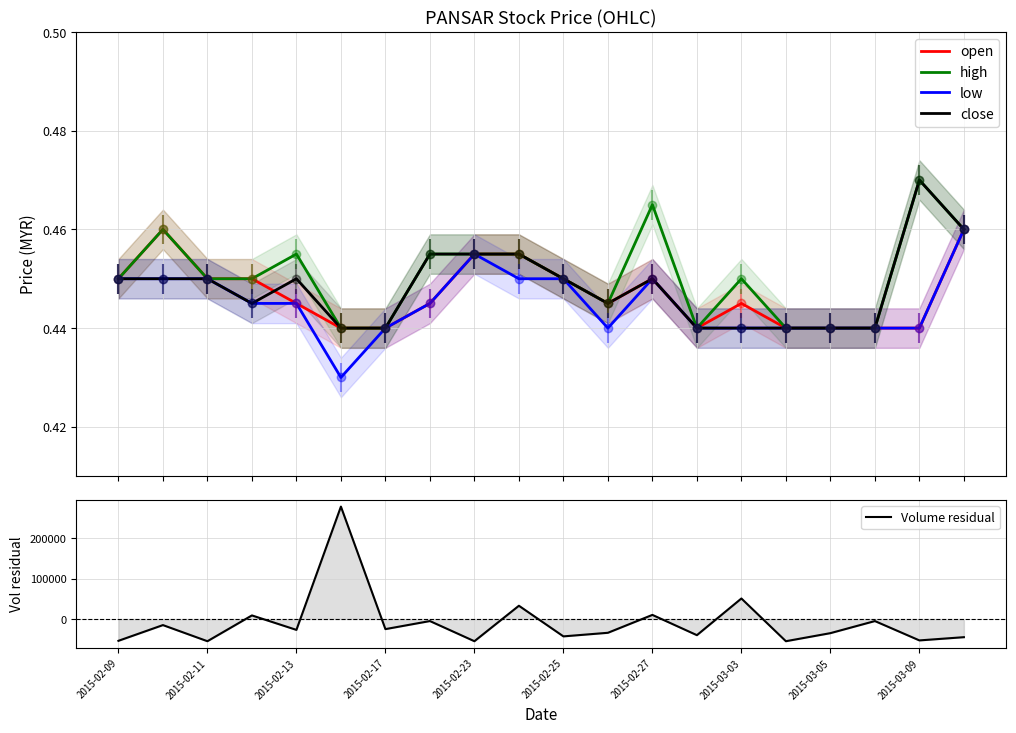

Which series ends up on top after the final intersection of low and Volume residual?

low